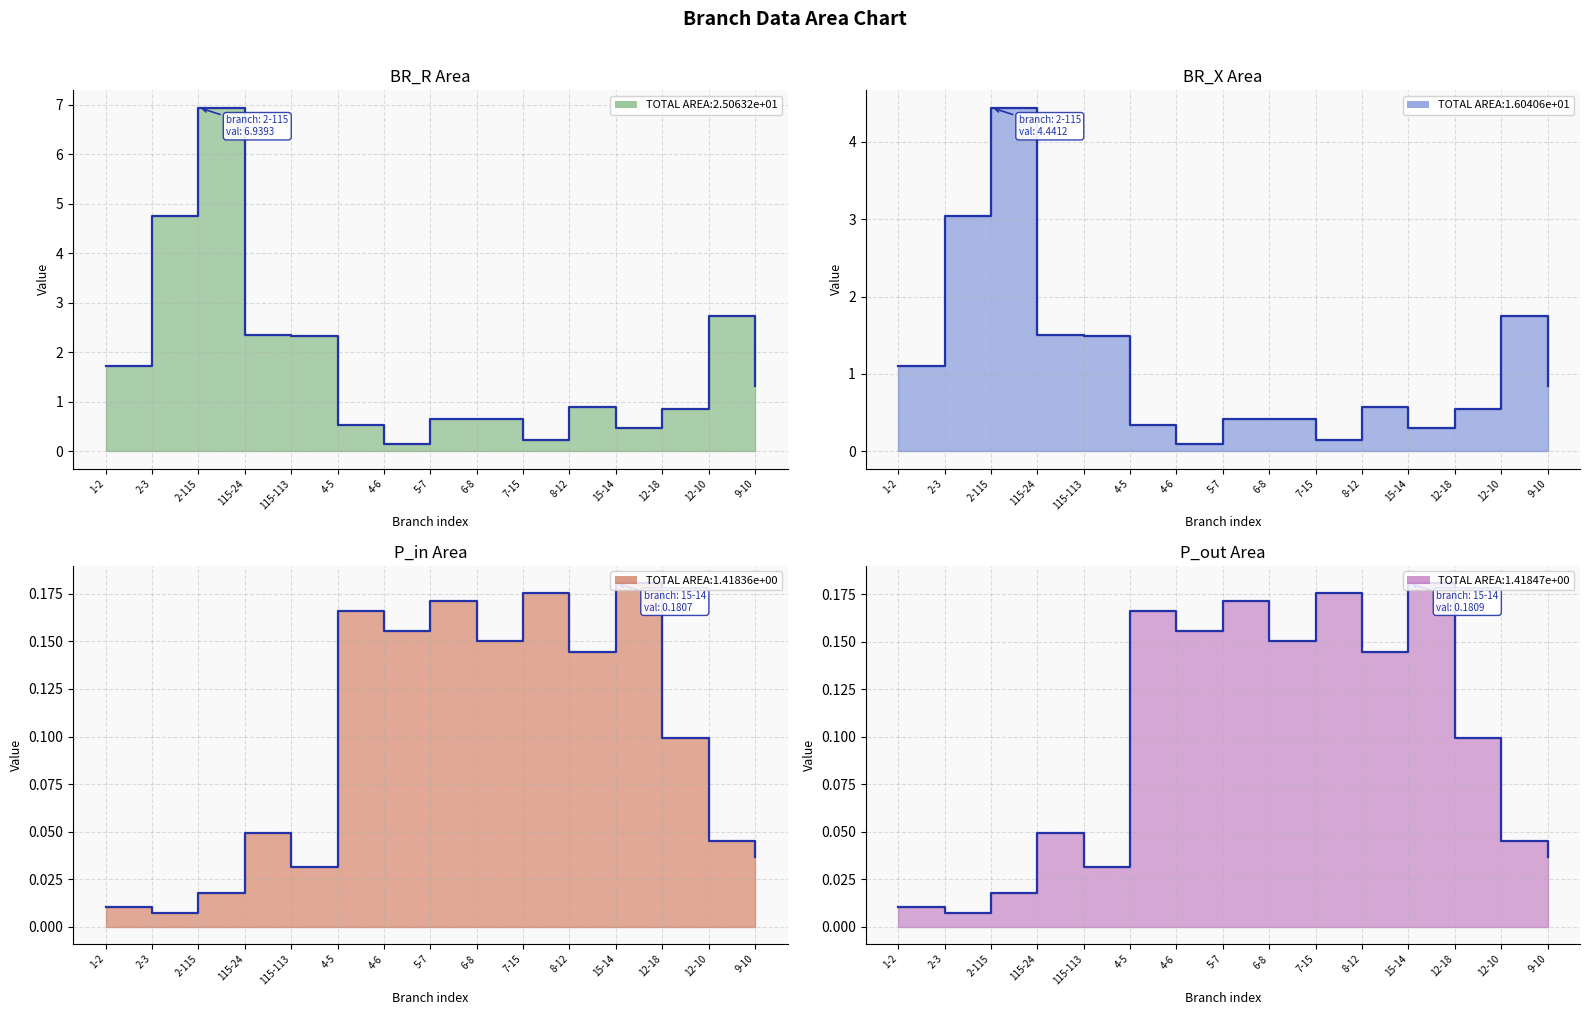

Reading right to left, extract all data points from this chart.

BR_R line: 1.3	2.7	0.9	0.5	0.9	0.2	0.7	0.7	0.1	0.5	2.3	2.4	6.9	4.8	1.7
BR_X line: 0.8	1.8	0.5	0.3	0.6	0.1	0.4	0.4	0.1	0.3	1.5	1.5	4.4	3.0	1.1
P_in line: 0.0	0.0	0.1	0.2	0.1	0.2	0.2	0.2	0.2	0.2	0.0	0.0	0.0	0.0	0.0
P_out line: 0.0	0.0	0.1	0.2	0.1	0.2	0.2	0.2	0.2	0.2	0.0	0.0	0.0	0.0	0.0